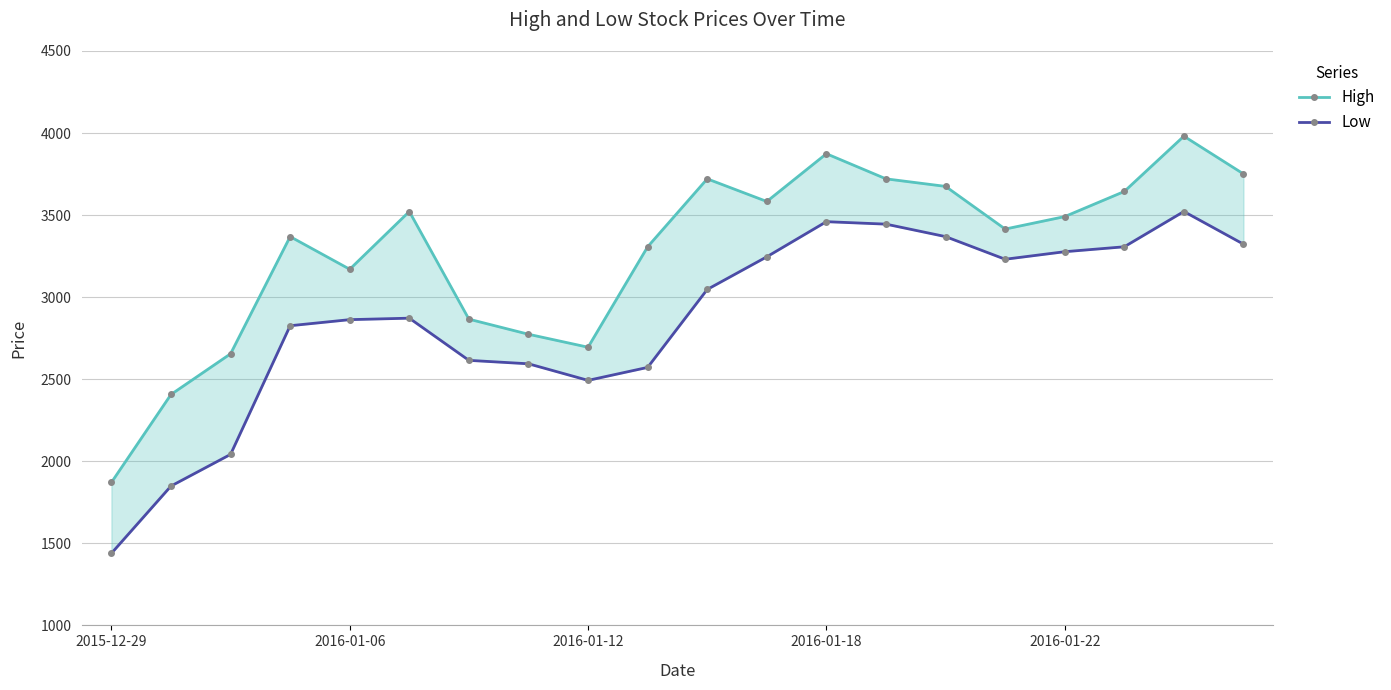

What is the difference between the Low values at 19 and 16?

46